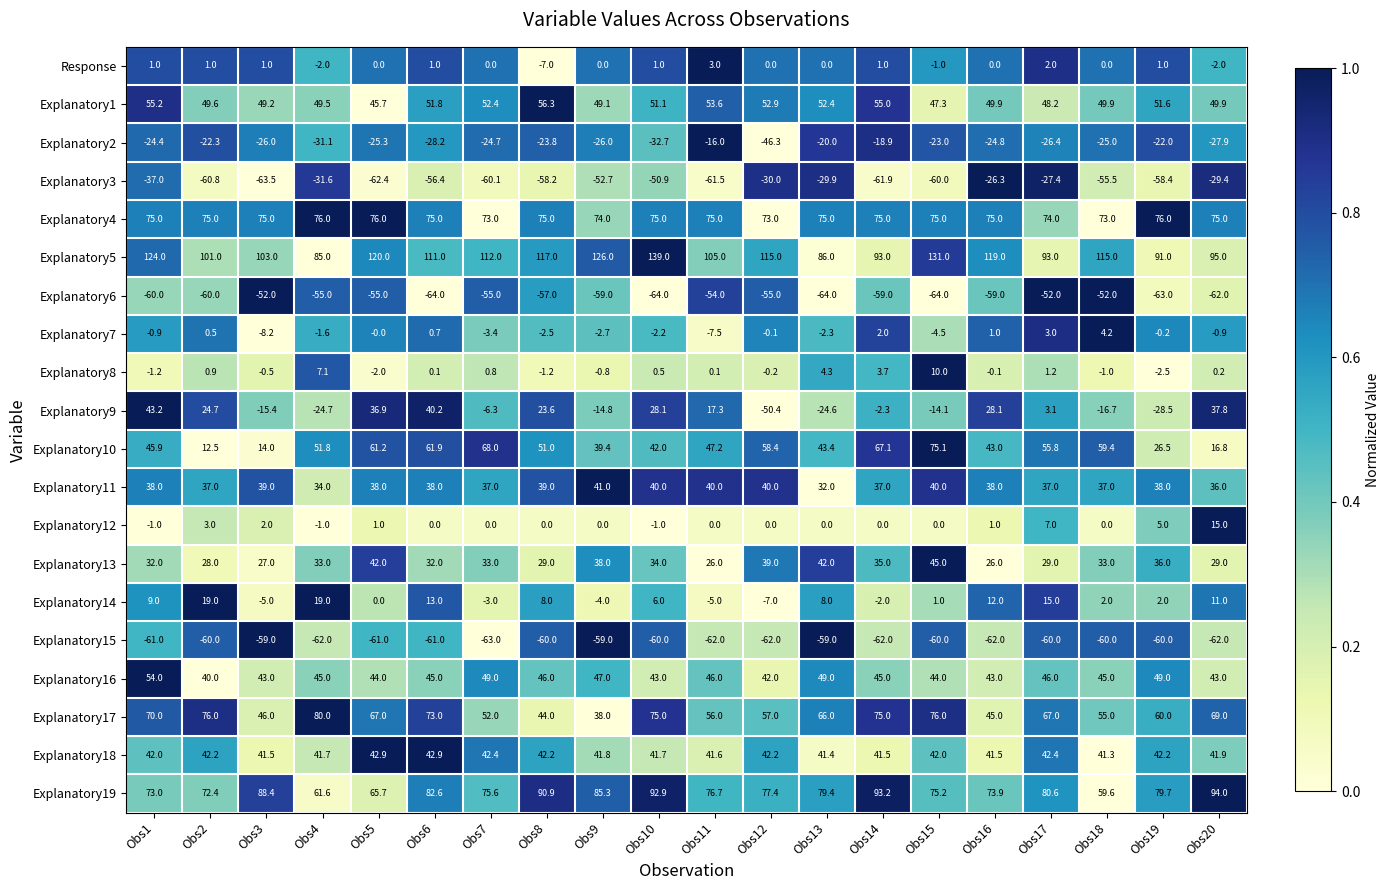

Where is Explanatory2 nearest to the value -31?

Obs4